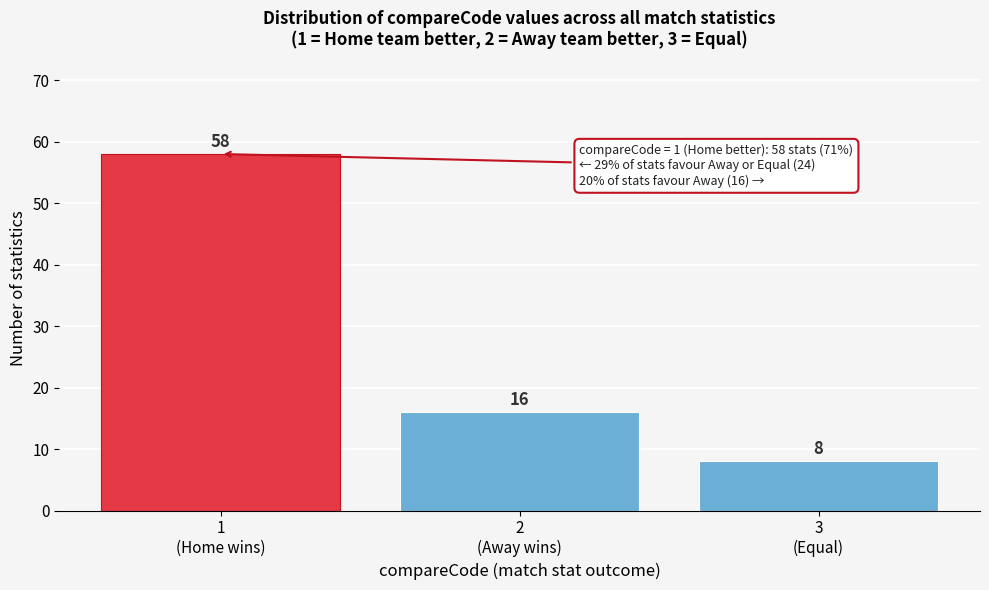

Reading left to right, extract all data points from this chart.

58	16	8